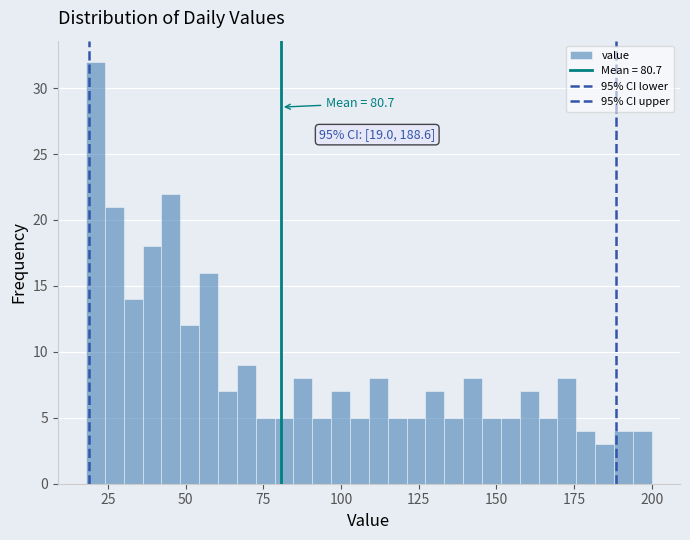

Around what value on the x-axis is the tallest bar? Give the approximate position of its centre, as read against the axis.

20